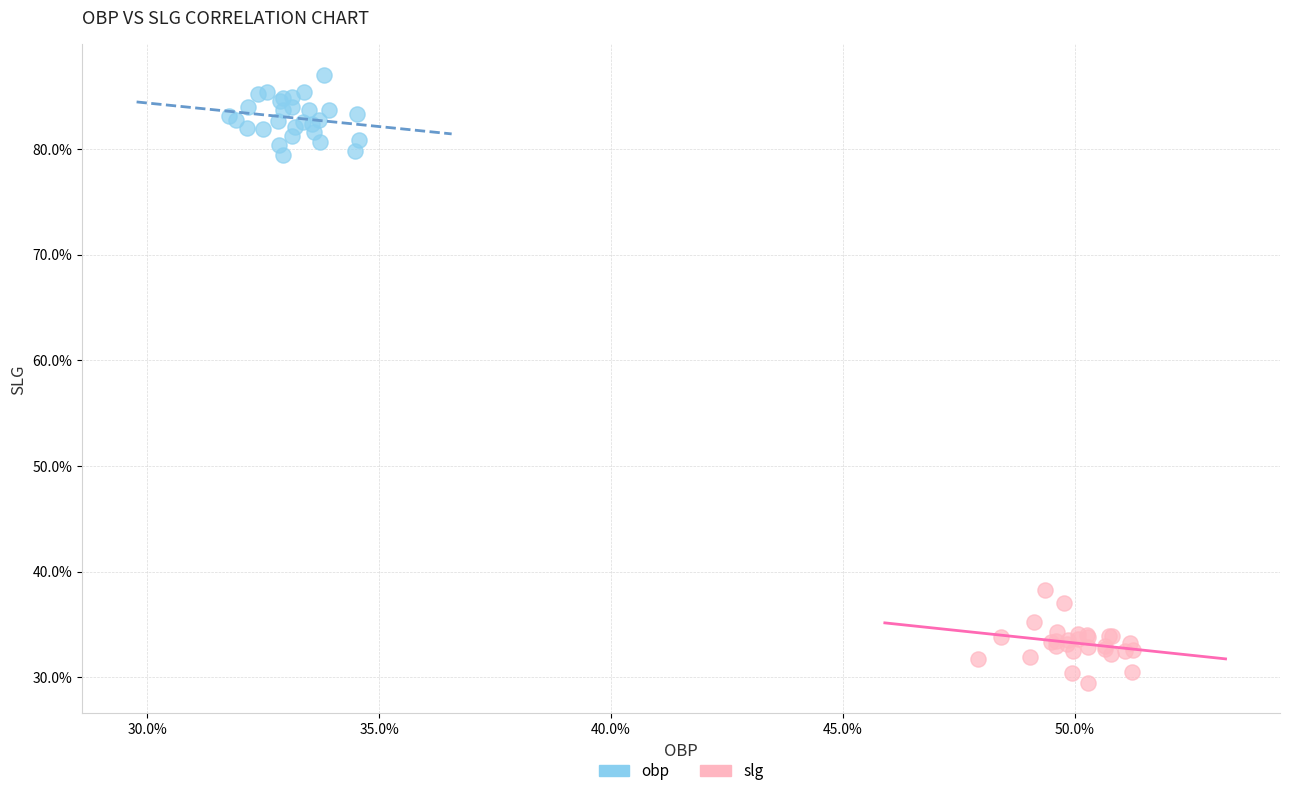

What are all the series names shown in the legend?

obp, slg